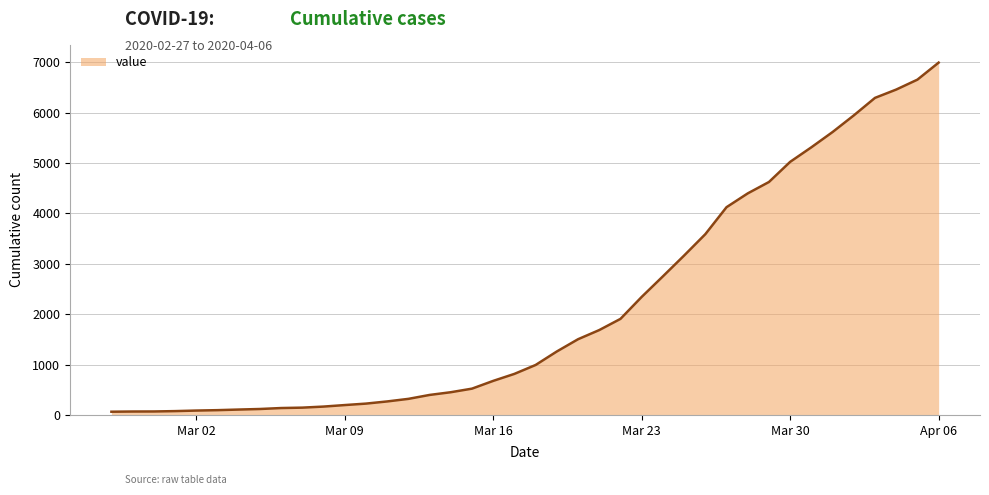

What is the difference between the maximum and minimum values?

6930